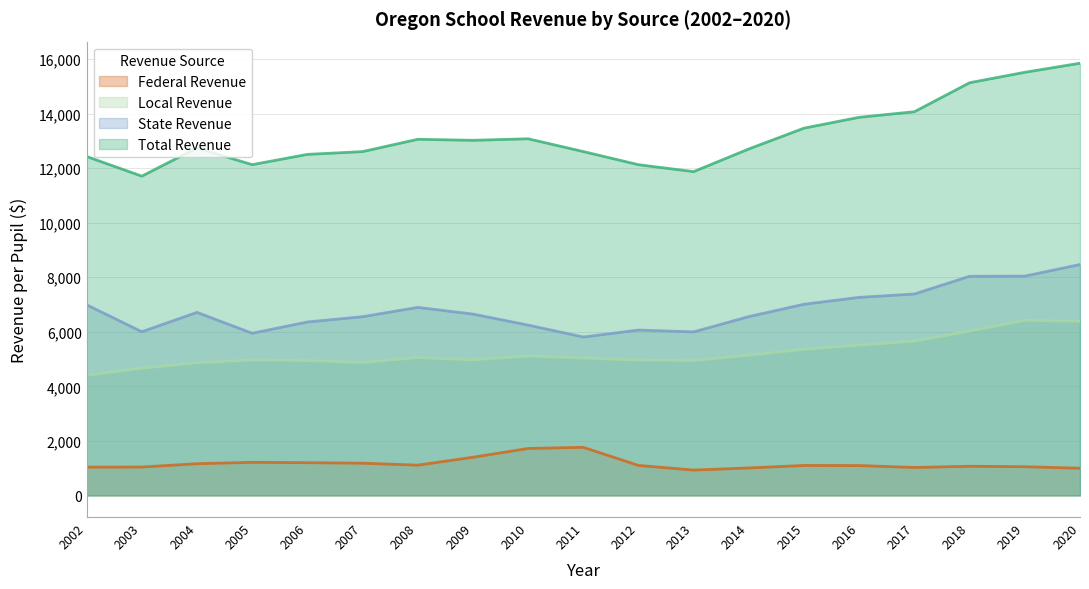

What is the value of the Total Revenue point at the 12th from the left?

11870.4